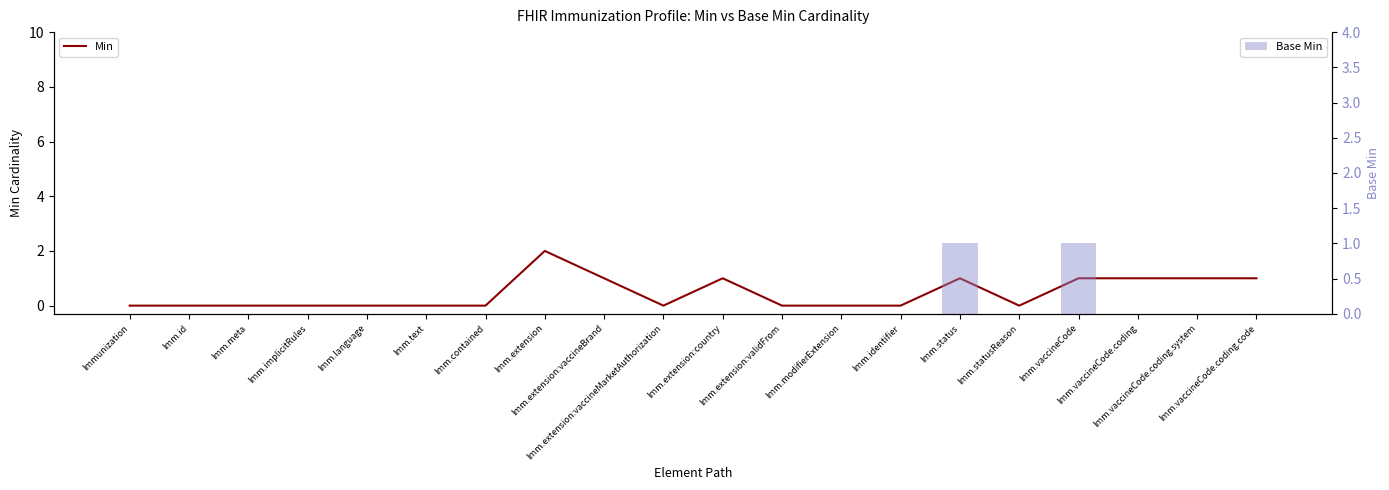

What is the total value across all series at Imm.vaccineCode?

2